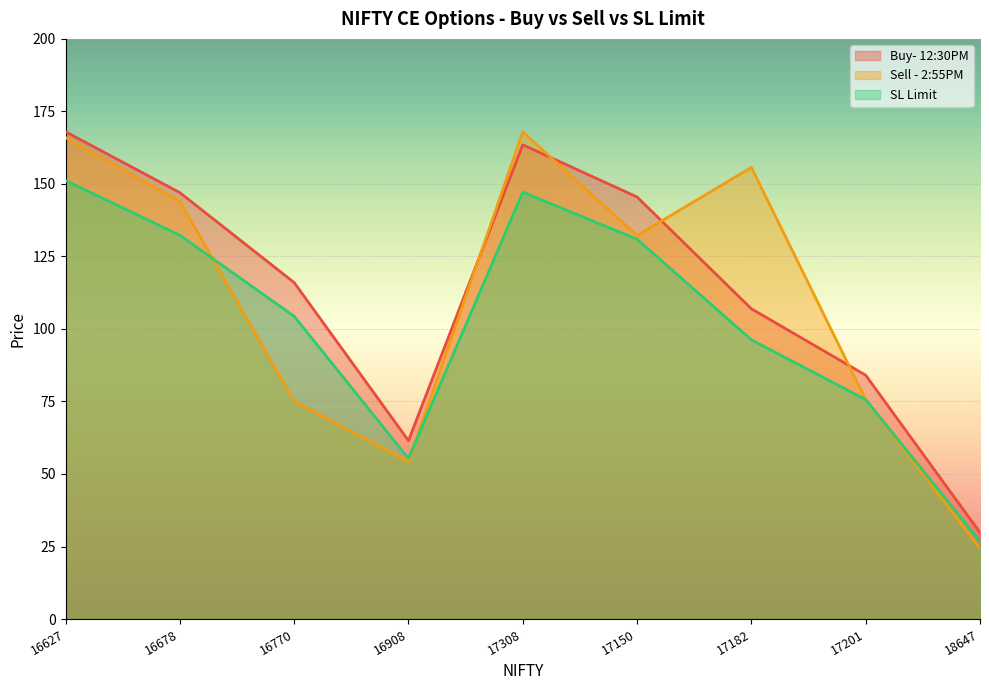

What is the sum of the Buy- 12:30PM values at 17201 and 16770?

200.1